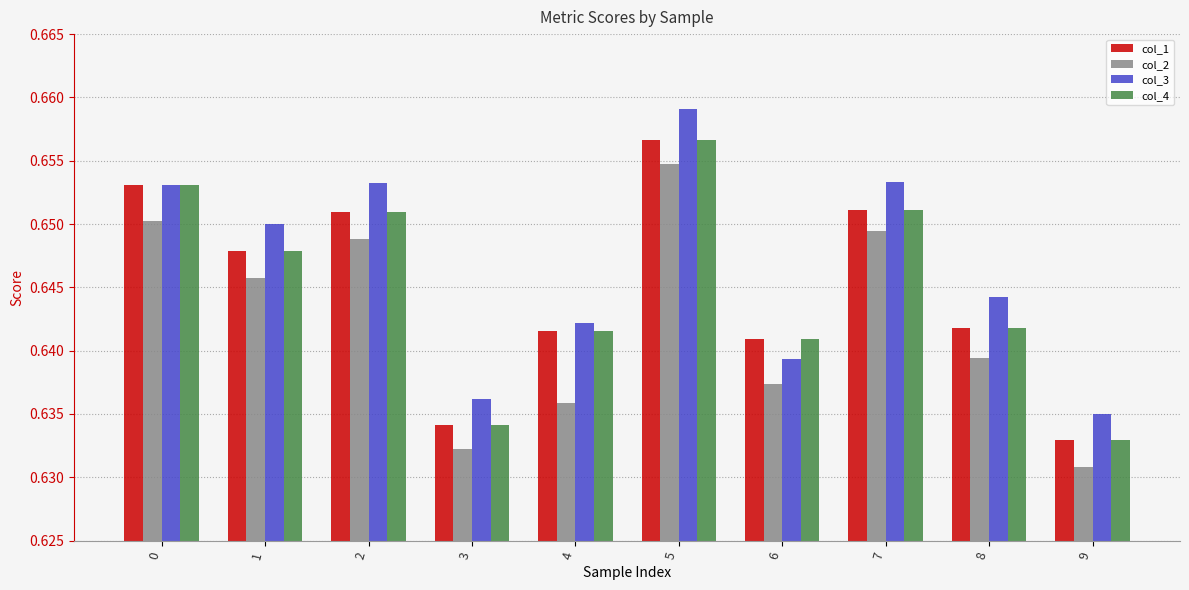

At which category is the sum across all series the highest?

5